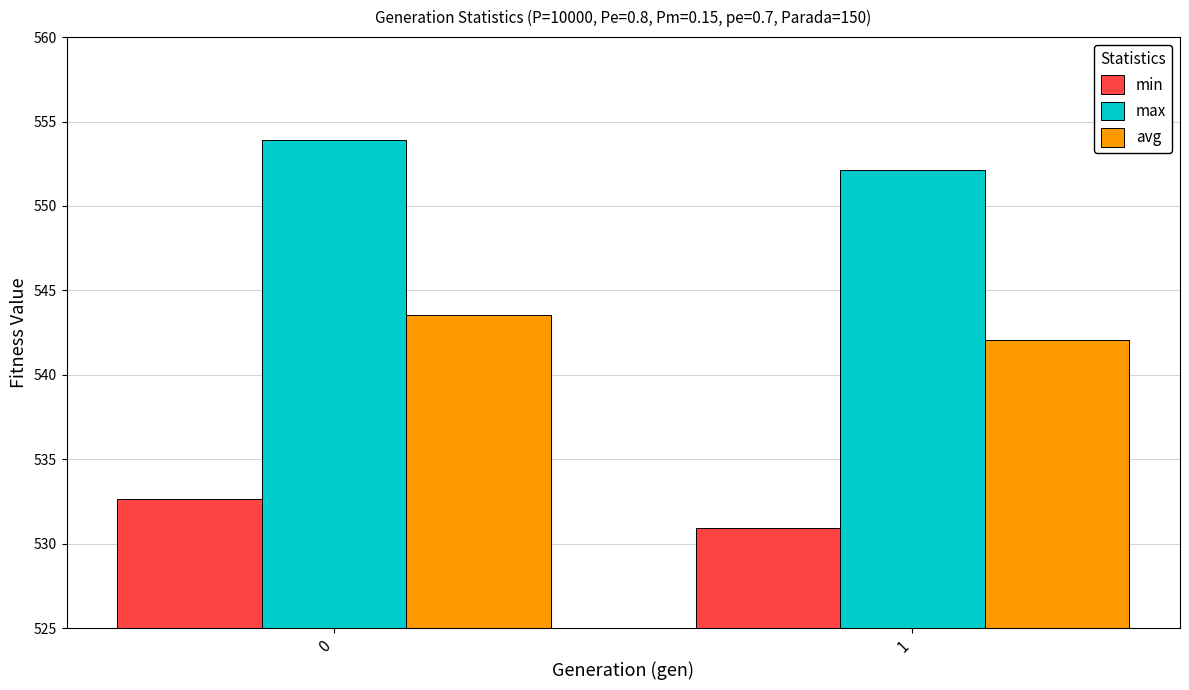

Reading left to right, transcribe all the data shown in this chart.

min: 532.6	530.9
max: 553.9	552.2
avg: 543.5	542.1